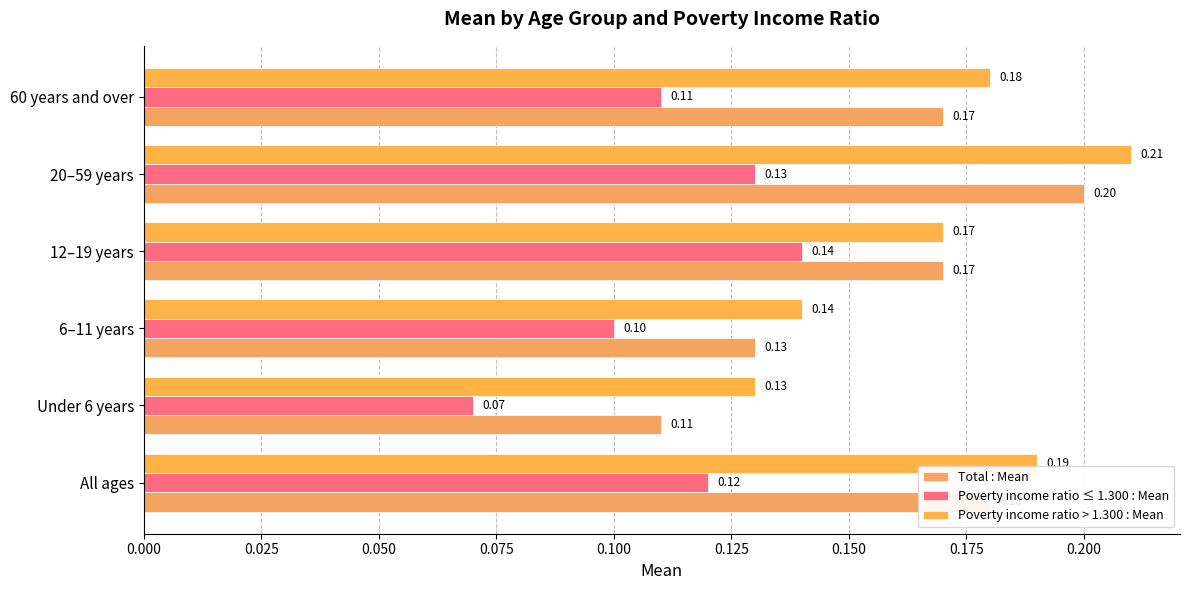

Which category has the lowest value in the Total : Mean series?

Under 6 years